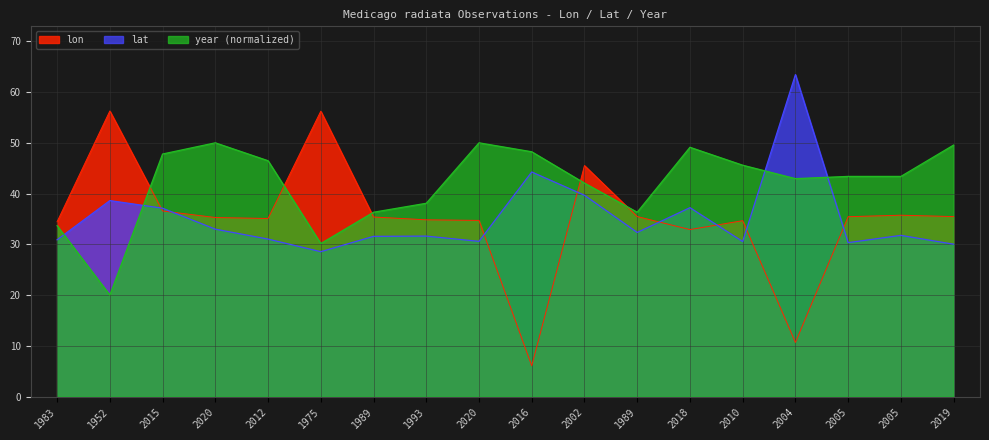

Which series changed the most between 1989 and 2019?

year